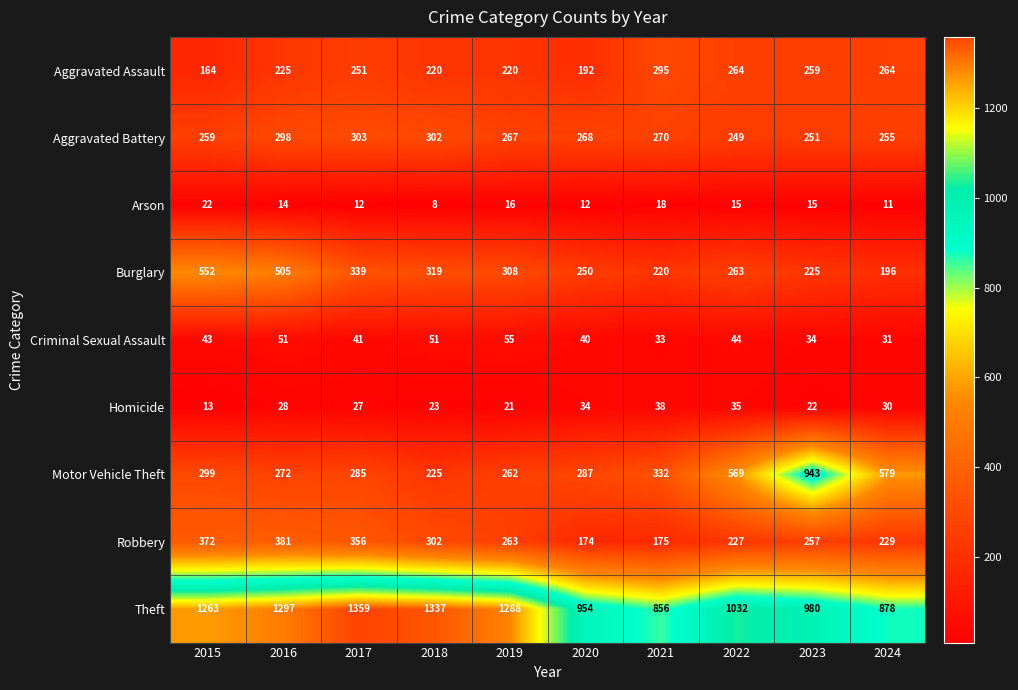

What is the difference between the highest and lowest values at 2021?

838